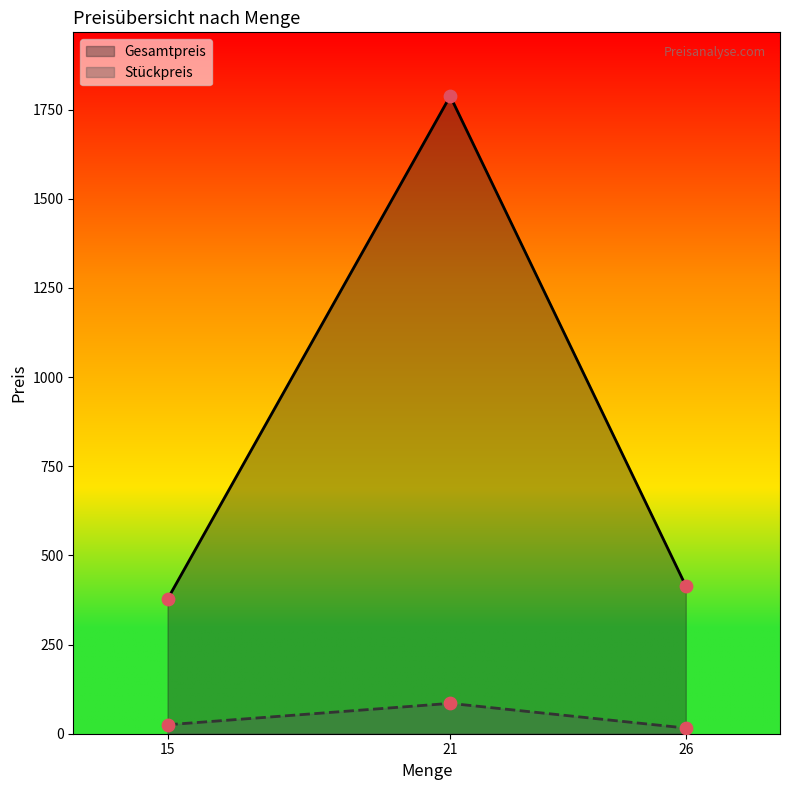

Which series contains the highest Y value?

Gesamtpreis